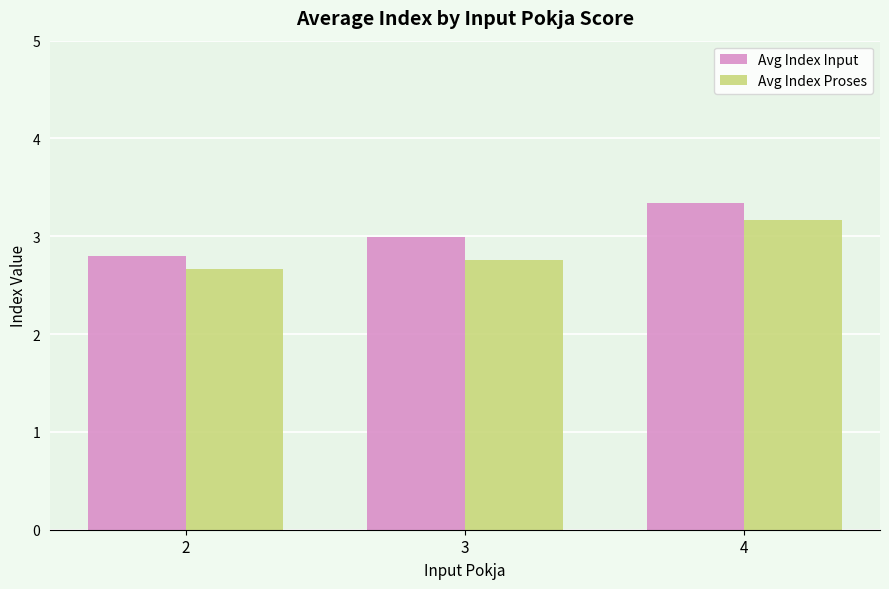

At which category does the chart reach its minimum across all series?

2